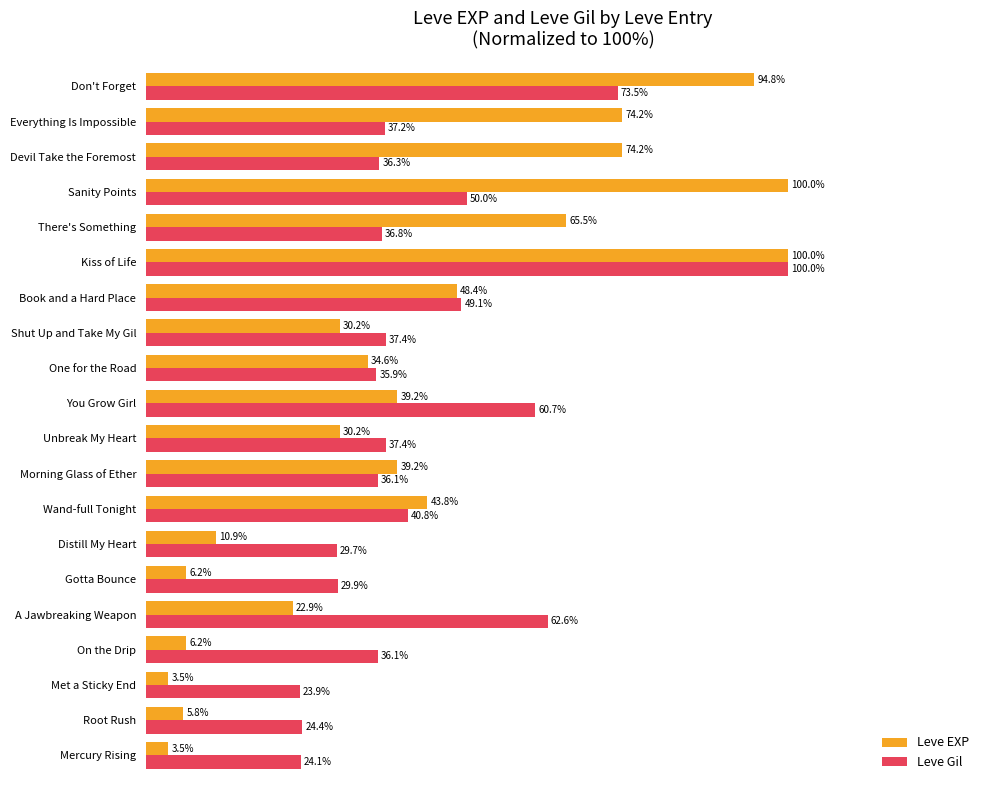

Where is Leve Gil nearest to the value 61?

You Grow Girl